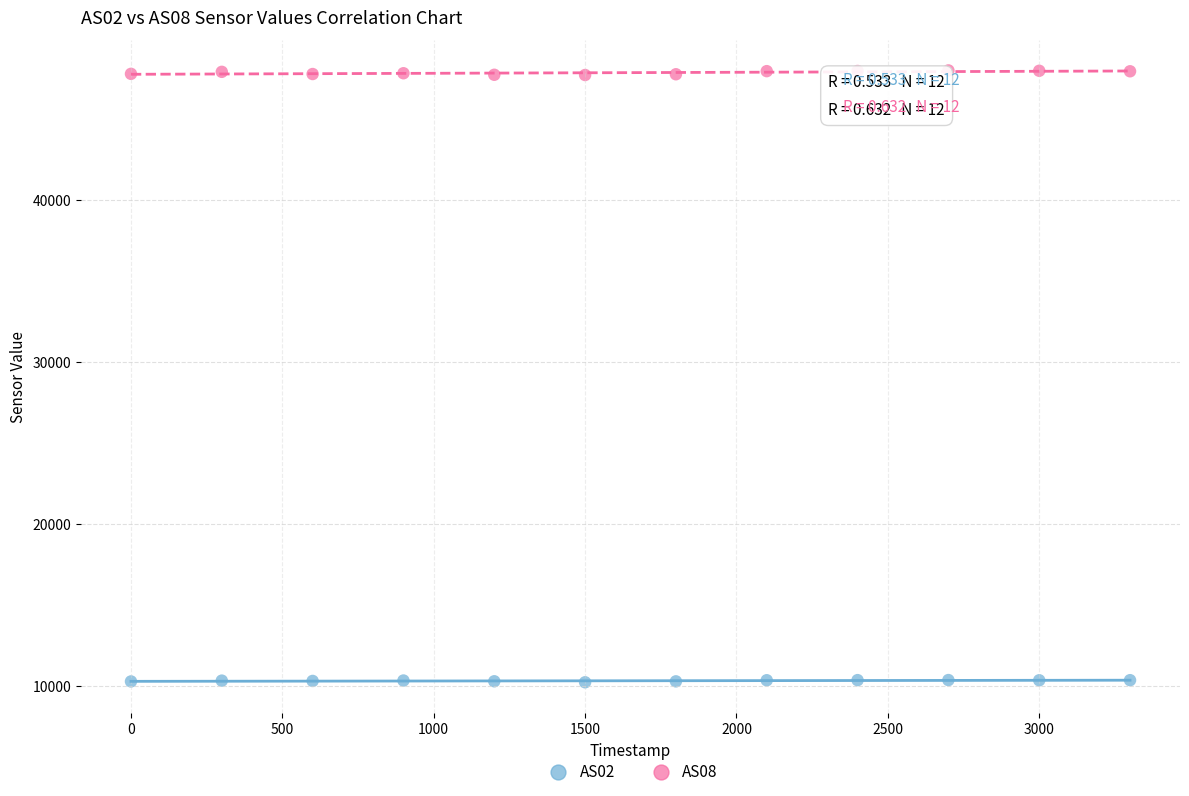

Across all data points, what is the range of Y values (max minus min)?

37741